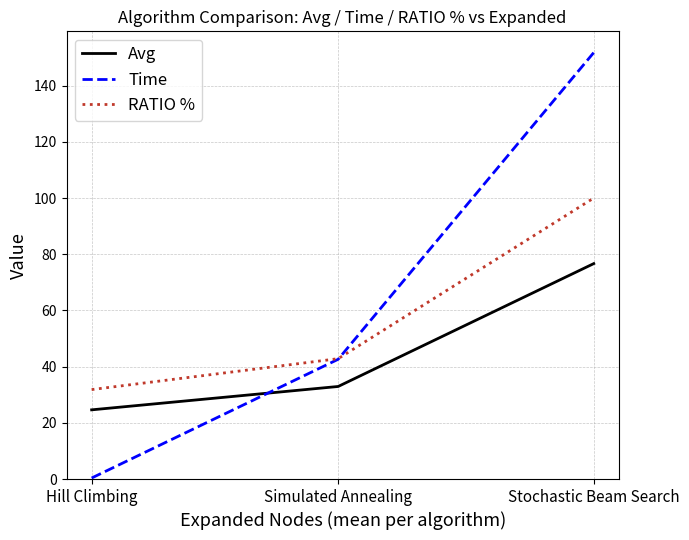

How many categories are shown in the chart?

3